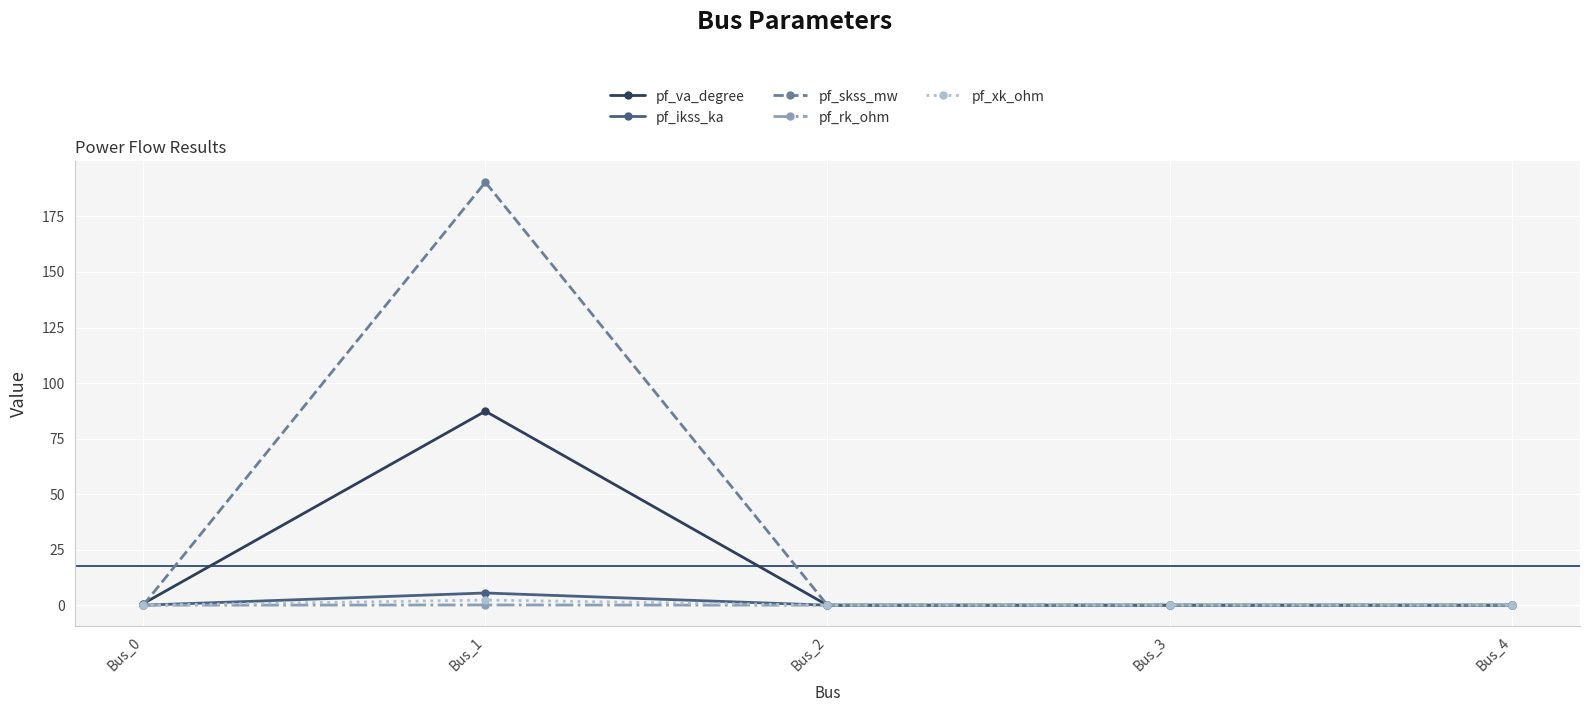

Does the chart display data point markers on the line(s)?

Yes